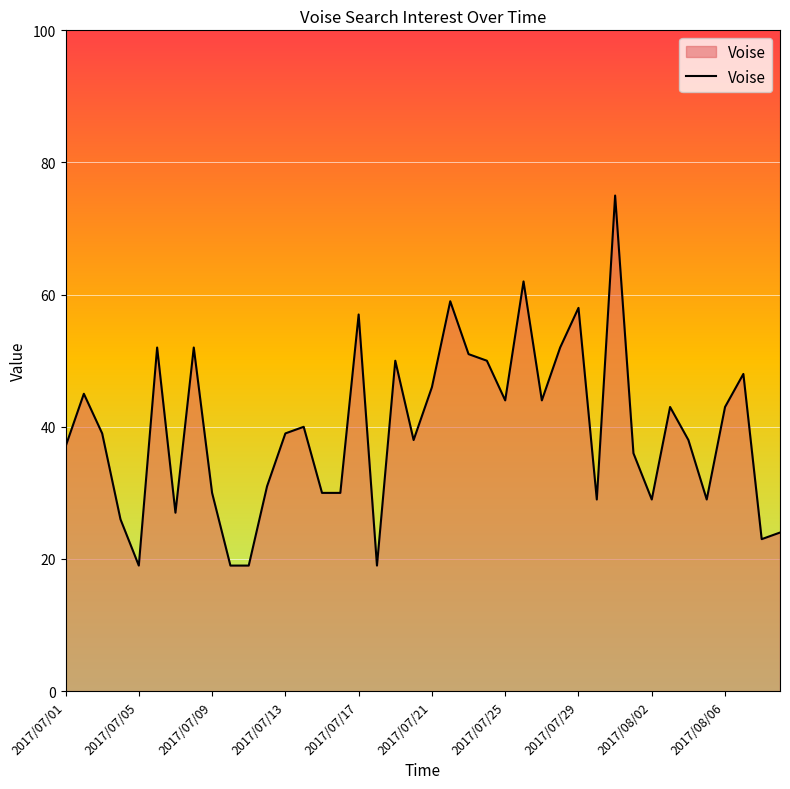

How many categories are shown in the chart?

40